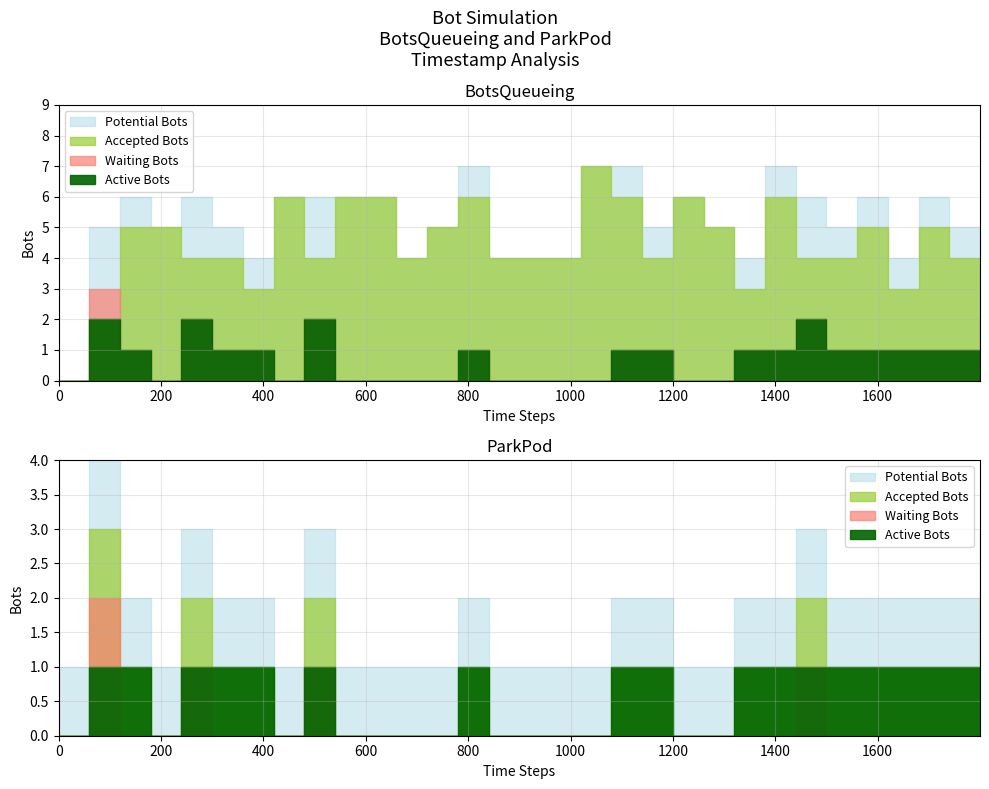

Where is ParkPod nearest to the value 1?

119.63